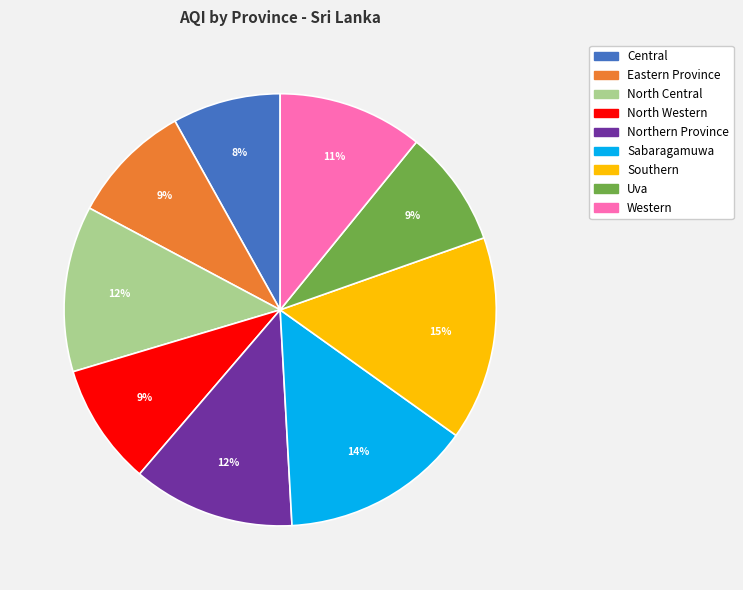

Is there any slice that represents more than half of the pie?

No